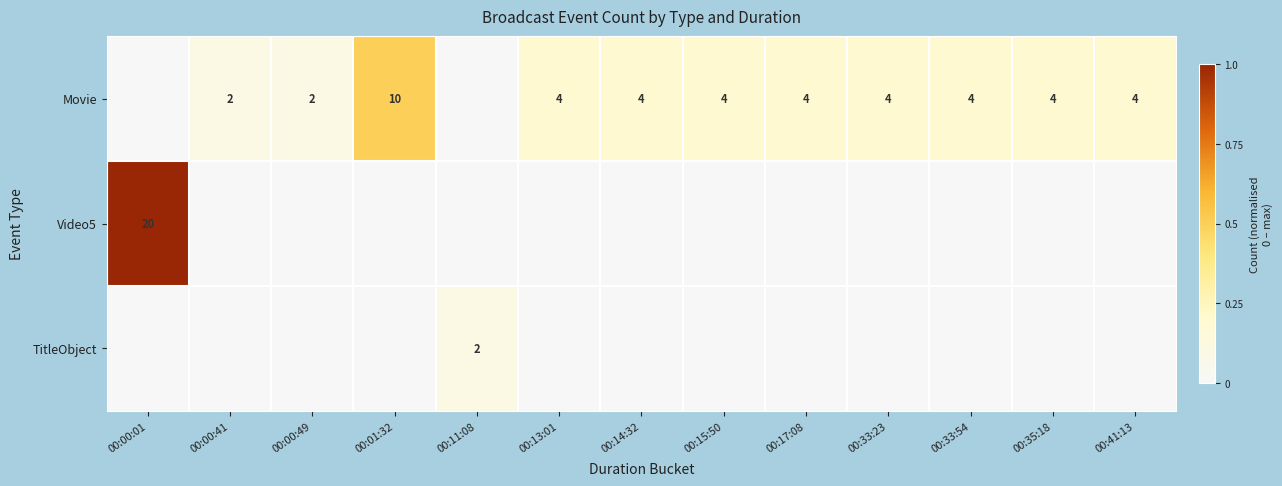

The Video5 series shows 20 at 00:00:01. True or false?

True